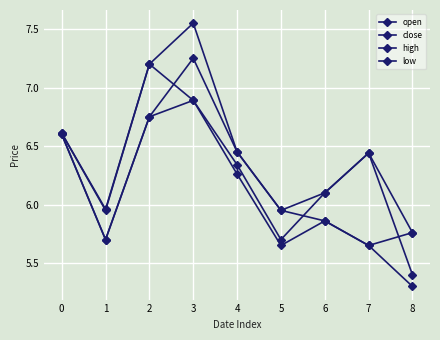

How many data points in high are above 6?

6